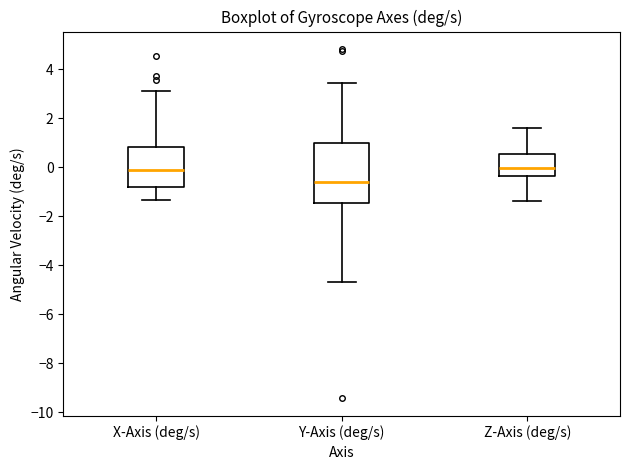

Reading left to right, read every box against the y-axis: the position of its median line, the range the box covers, and the ends of its whiskers. The values are not printed on the chart, so give them approximately, as read against the axis.

X-Axis (deg/s): median 0.0, box -0.8 to 0.8, whiskers -1.4 to 3.2
Y-Axis (deg/s): median -0.6, box -1.4 to 1.0, whiskers -4.6 to 3.4
Z-Axis (deg/s): median 0.0, box -0.4 to 0.6, whiskers -1.4 to 1.6